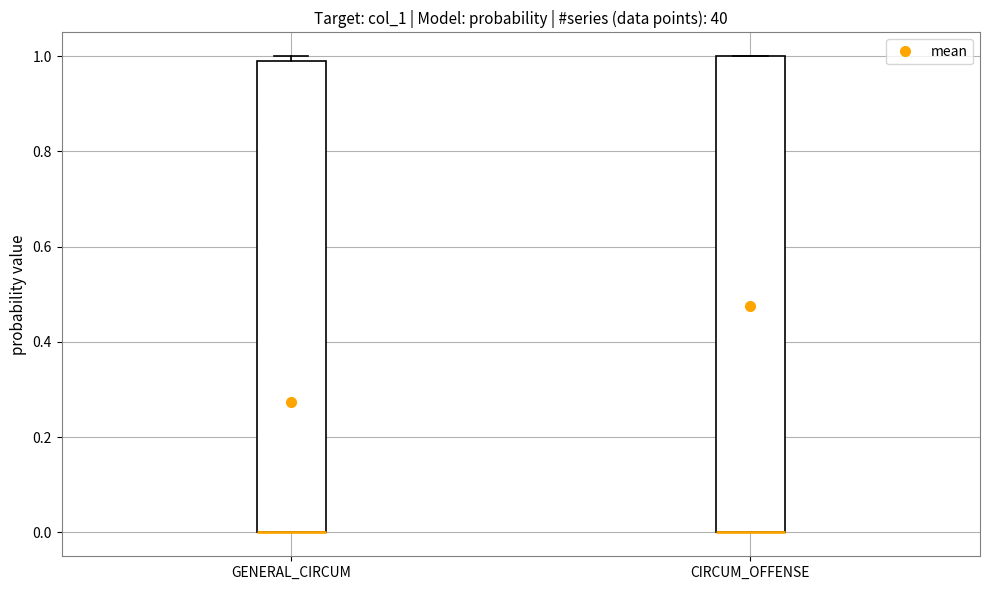

Reading left to right, transcribe this box plot: for each box, give where its median line is, the range the box spans, and where its two whiskers end, as read against the y-axis. The values are not printed on the chart, so give them approximately, as read against the axis.

GENERAL_CIRCUM: median 0 (drawn on the box's lower edge), box 0 to 1, whiskers 0 to 1 (just above the box's upper edge)
CIRCUM_OFFENSE: median 0 (drawn on the box's lower edge), box 0 to 1, whiskers 0 to 1